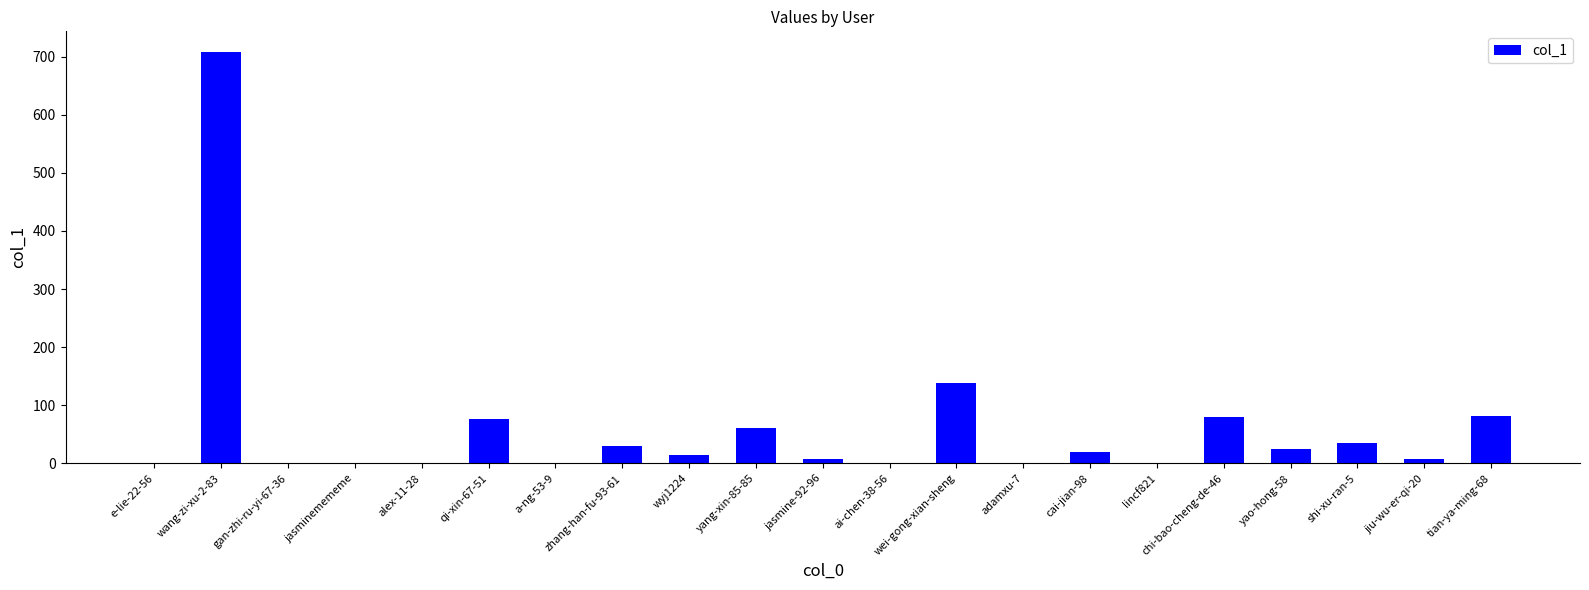

What is the average value?

61